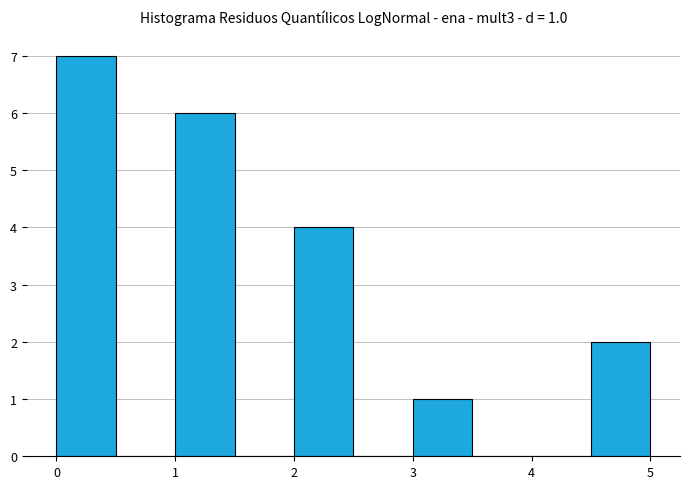

Over which range of the x-axis is the bar tallest?

0.0 to 0.5